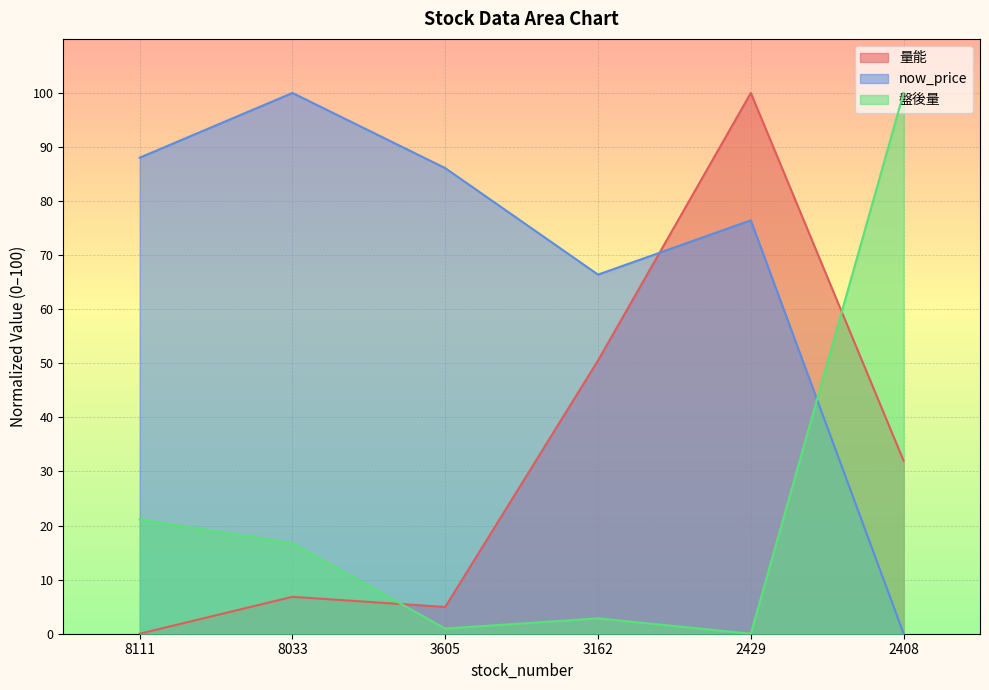

What is the value of the 盤後量 point at the 6th from the left?

100.0